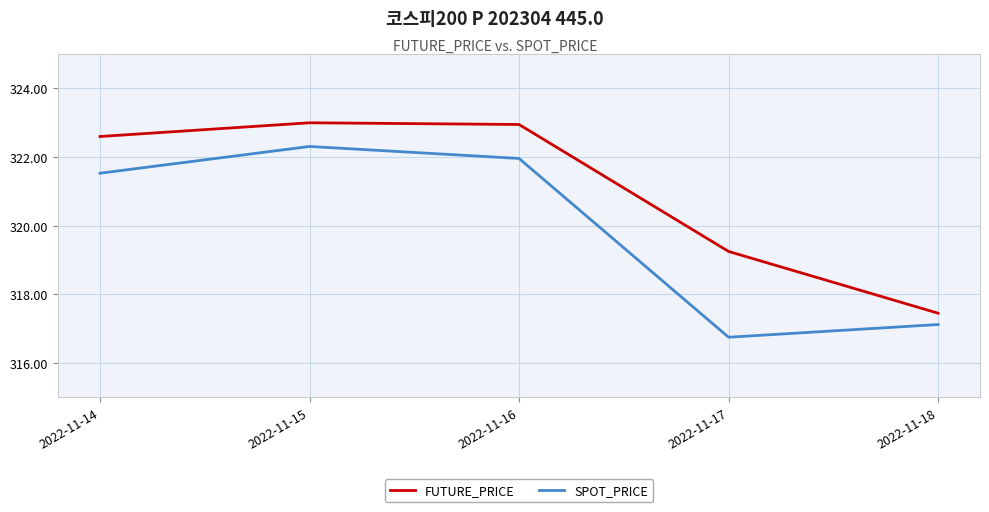

Where is FUTURE_PRICE nearest to the value 320?

2022-11-17